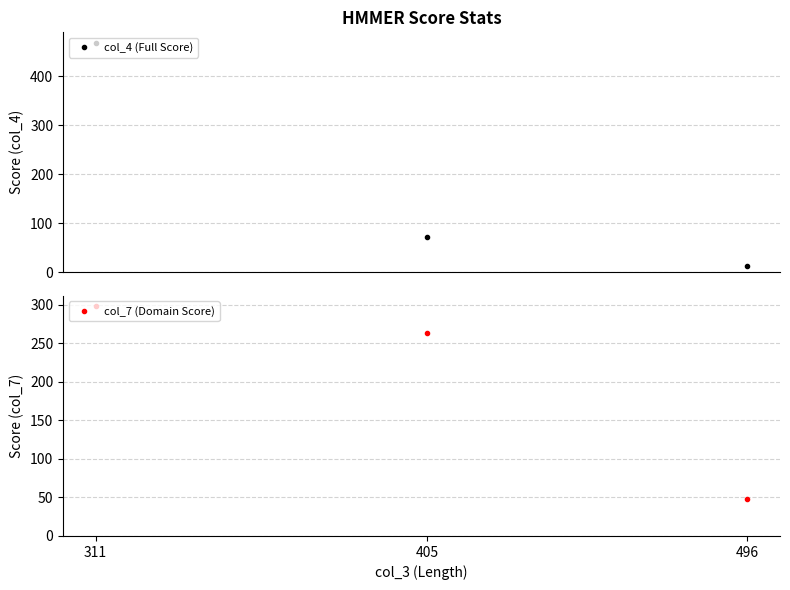

How many lines are shown in the chart?

2